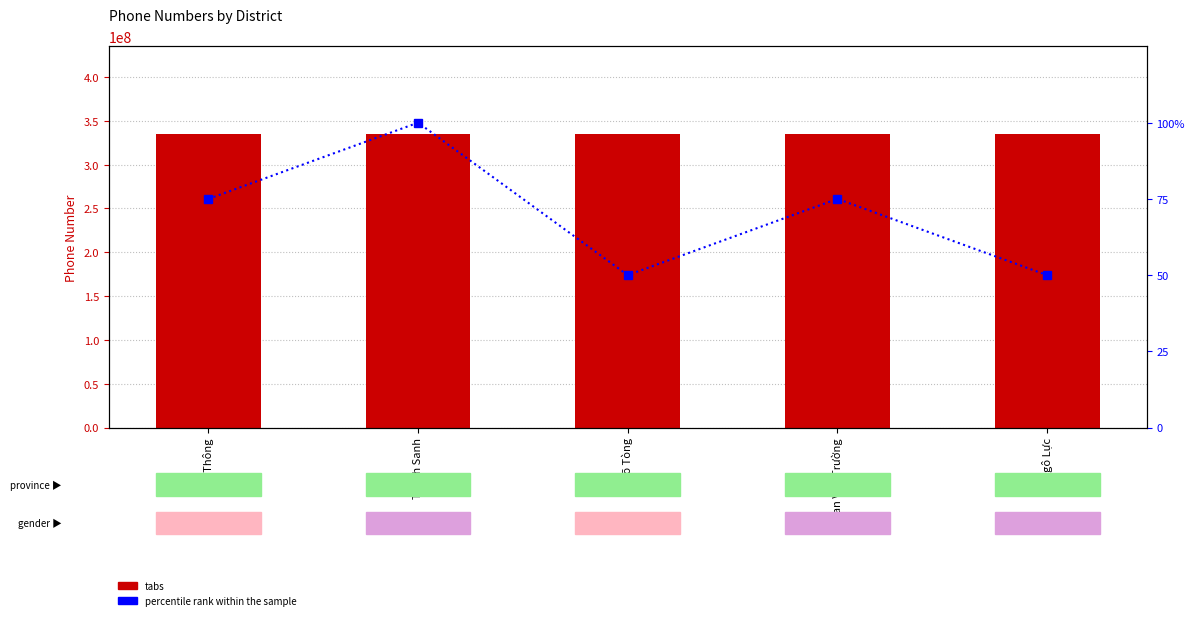

What is the greatest value displayed?

334541258